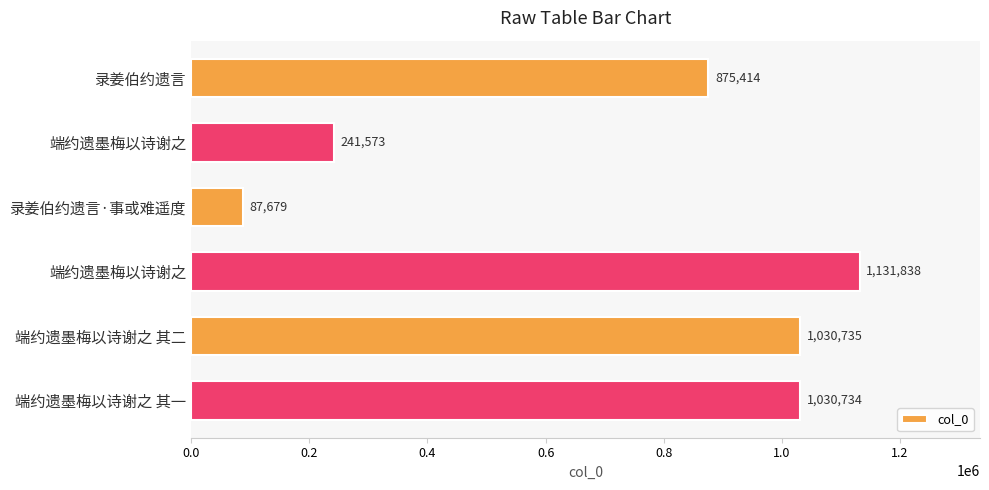

Are the bars horizontal?

Yes